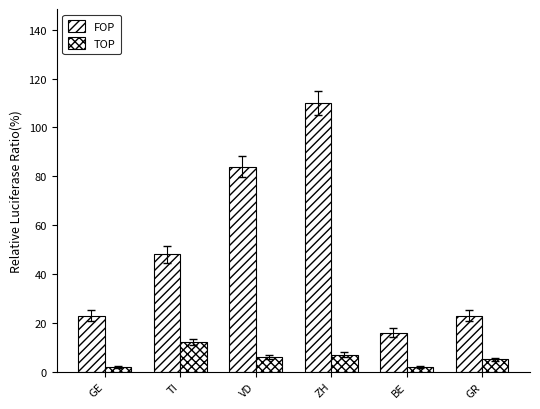

What is the value of the TOP bar at the 3rd from the left?

6